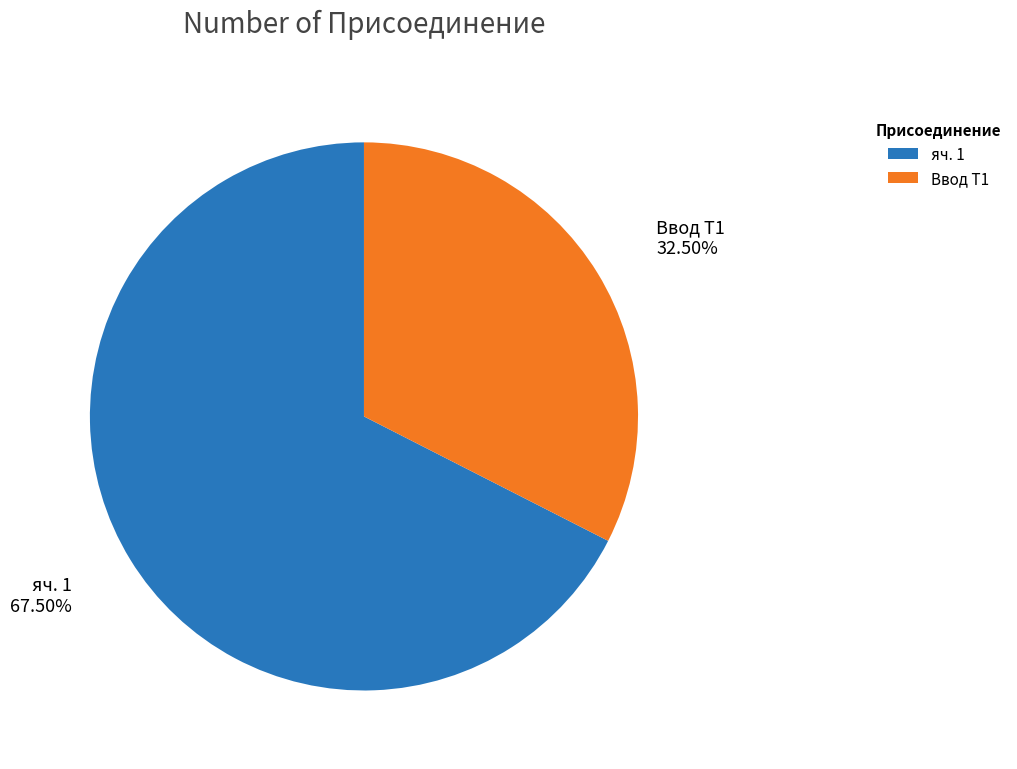

Approximately how many times larger is the value at яч. 1 compared to Ввод Т1?

2.1